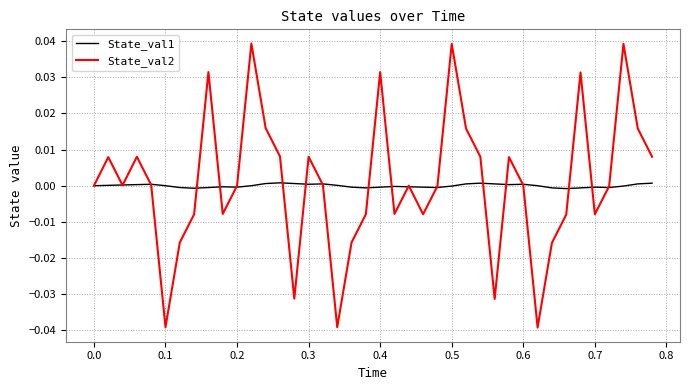

What is the difference between the maximum and second lowest values in the State_val2 series?

0.1